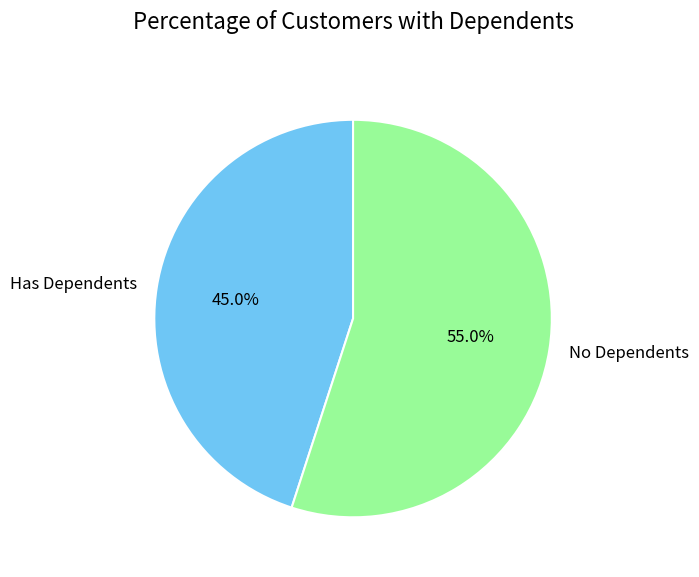

To the nearest percent, what is the average slice percentage?

50%